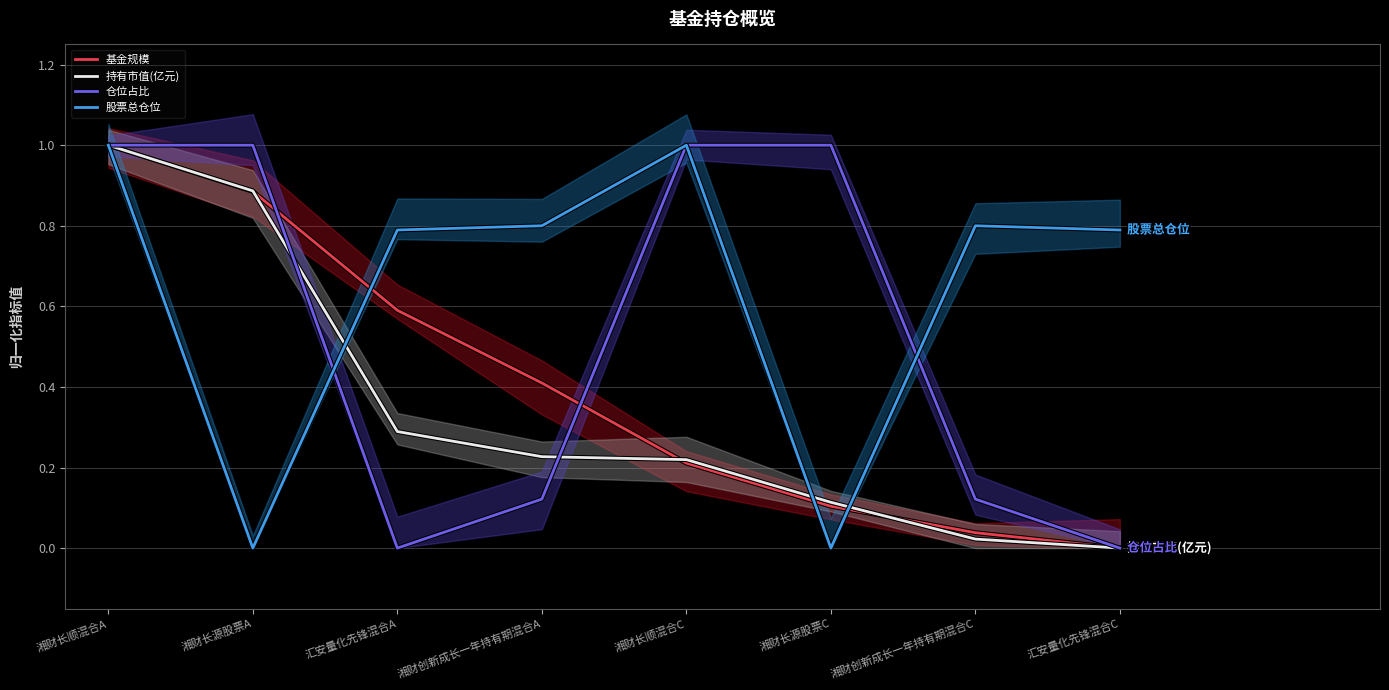

At 湘财长源股票C, list the series in order from smallest to largest.

股票总仓位, 基金规模, 持有市值(亿元), 仓位占比